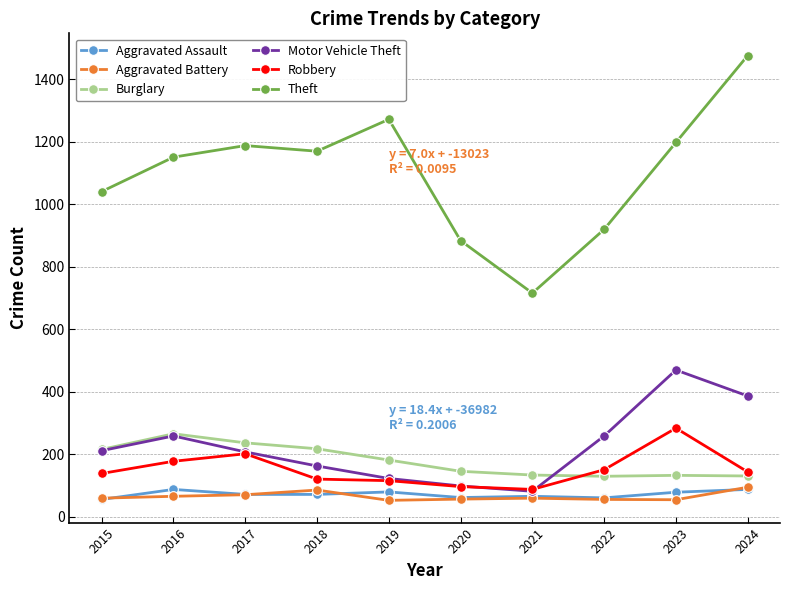

True or false: Burglary and Theft intersect in this chart.

False